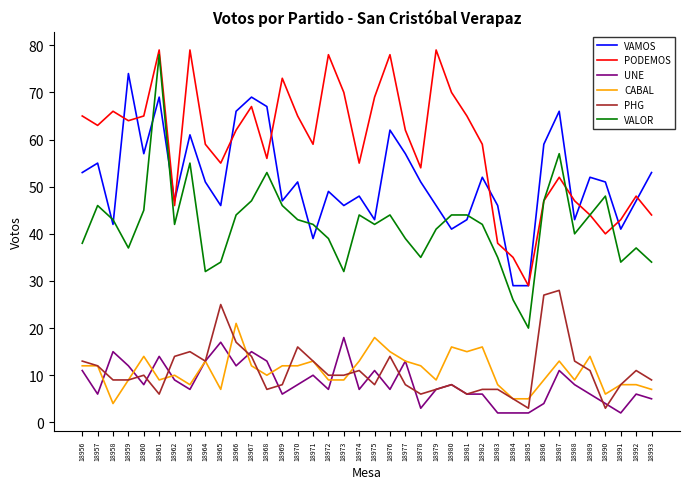

What is the highest value of the VALOR series?

78